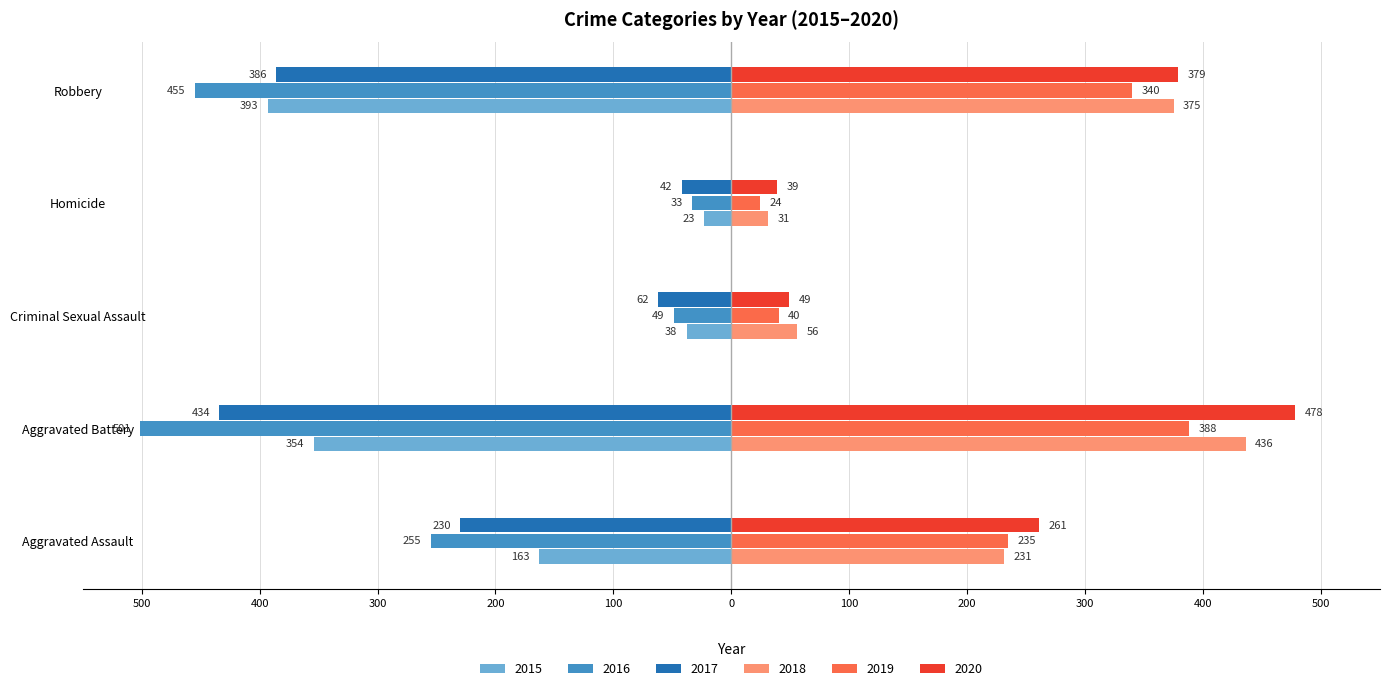

True or false: 2020 has a value of 260 at Robbery.

False